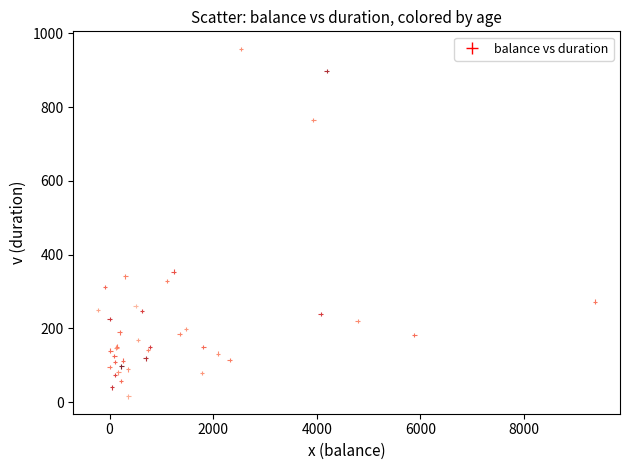

What Y value in the scatter plot is closest to 487?

354